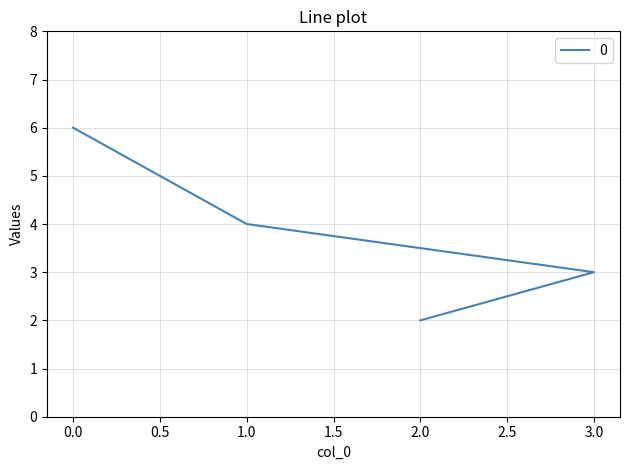

Reading left to right, extract all data points from this chart.

6	4	3	2